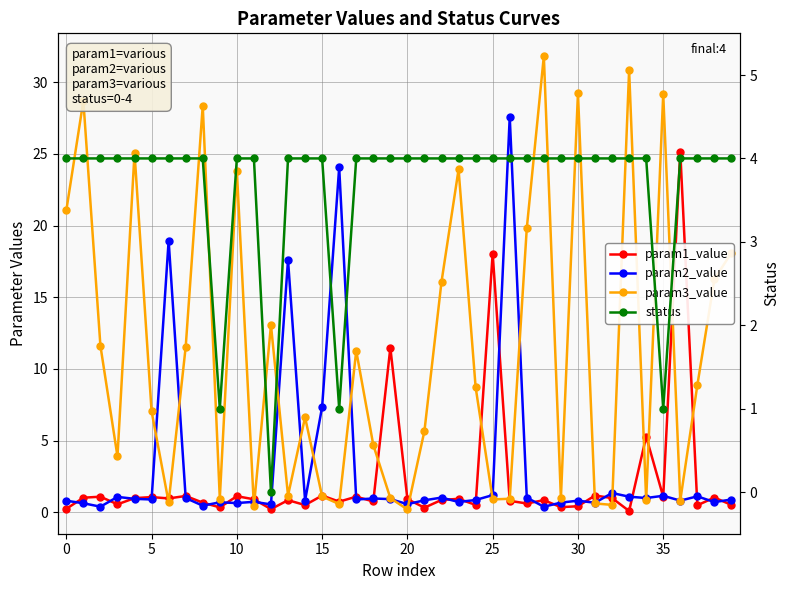

True or false: param3_value and param1_value cross at least once.

True